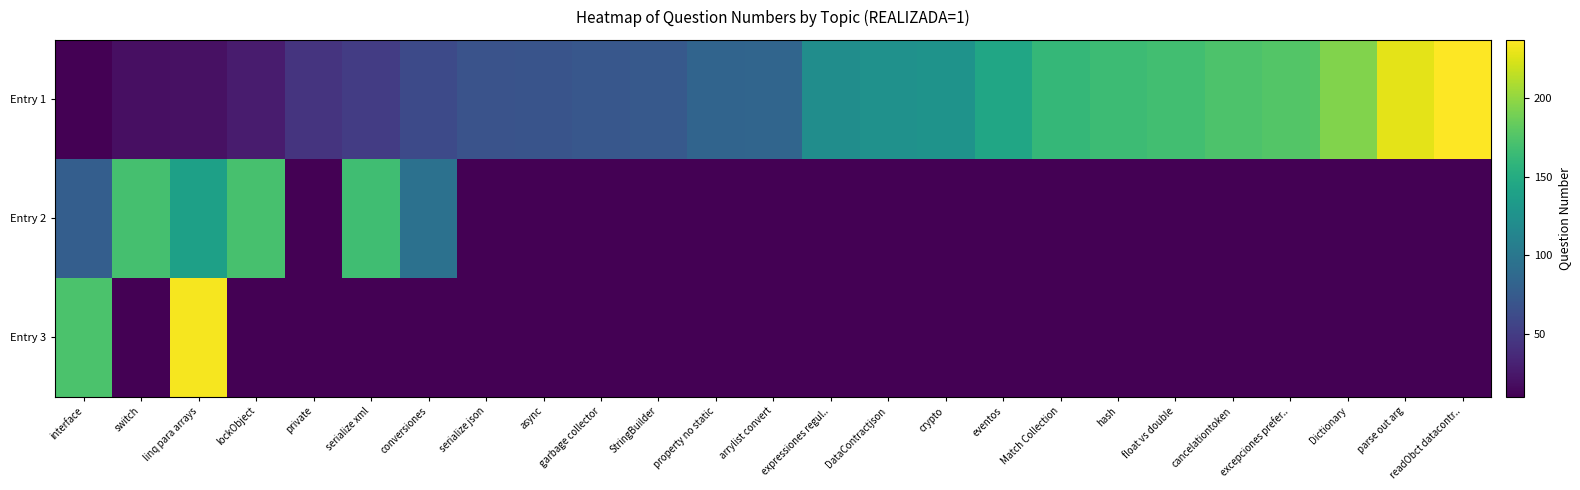

Which series has the widest spread of values?

Entry 1